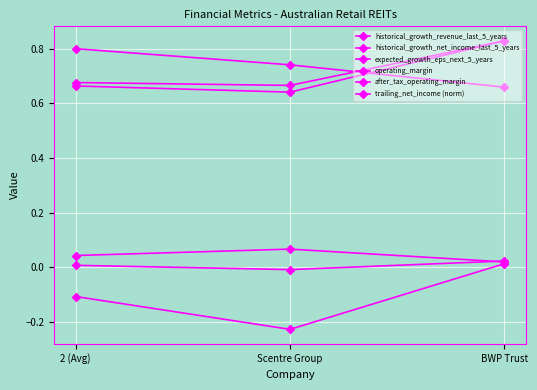

Reading left to right, extract all data points from this chart.

historical_growth_revenue_last_5_years: 0.0	-0.0	0.0
historical_growth_net_income_last_5_years: -0.1	-0.2	0.0
expected_growth_eps_next_5_years: 0.0	0.1	0.0
operating_margin: 0.7	0.7	0.8
after_tax_operating_margin: 0.7	0.6	0.8
trailing_net_income (norm): 0.8	0.7	0.7